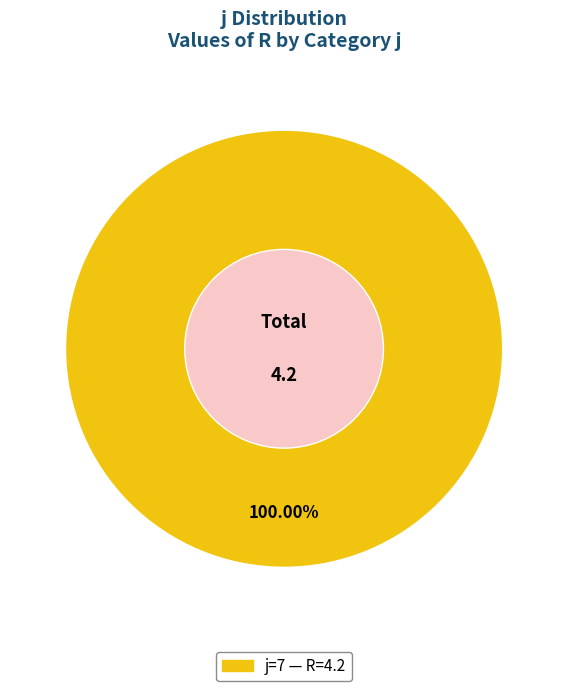

Is there a majority slice in this chart?

Yes